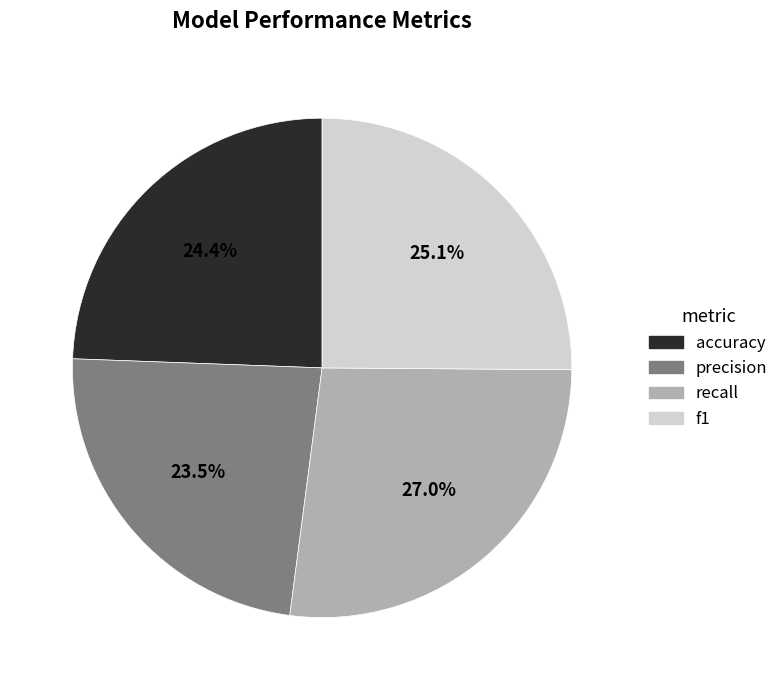

Which category has the biggest portion of the pie?

recall